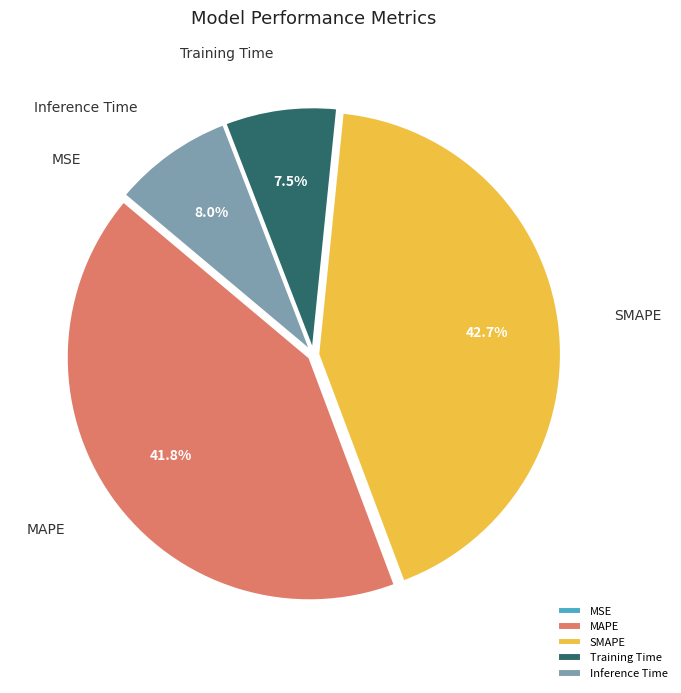

To the nearest percent, what is the average slice percentage?

20%